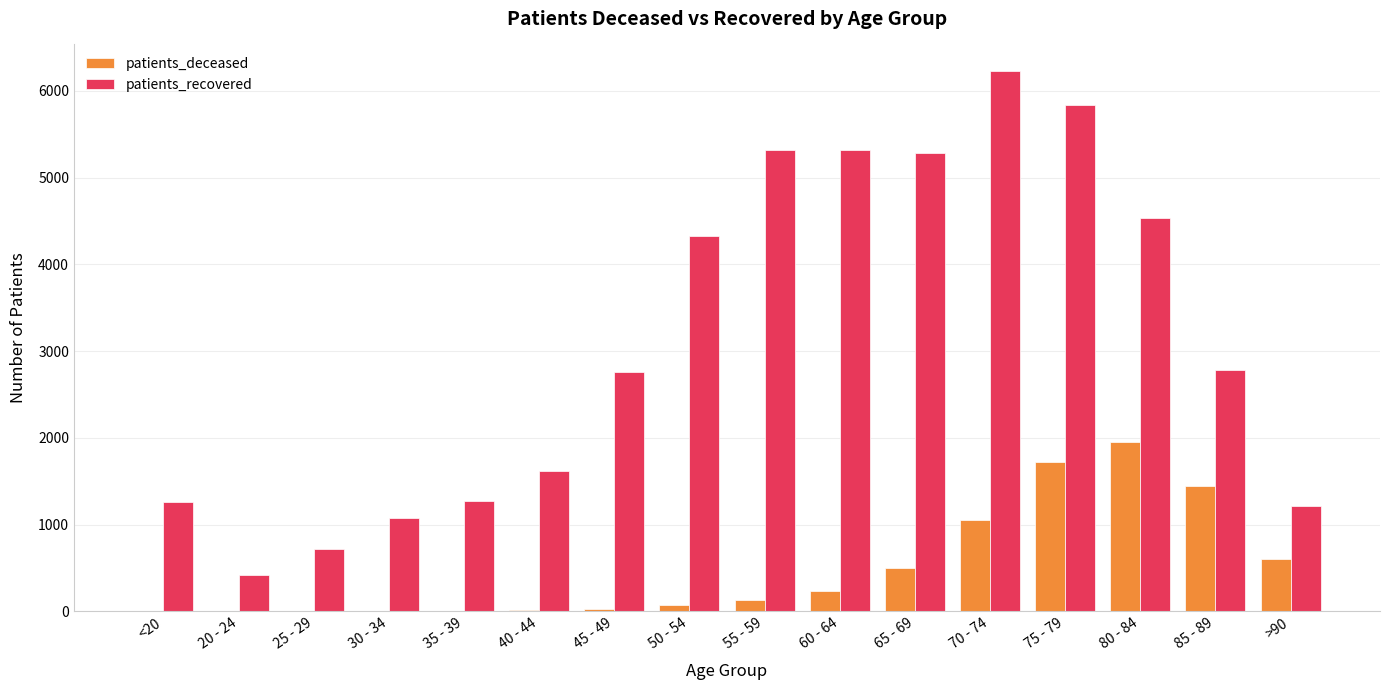

How many data points does each series have?

16